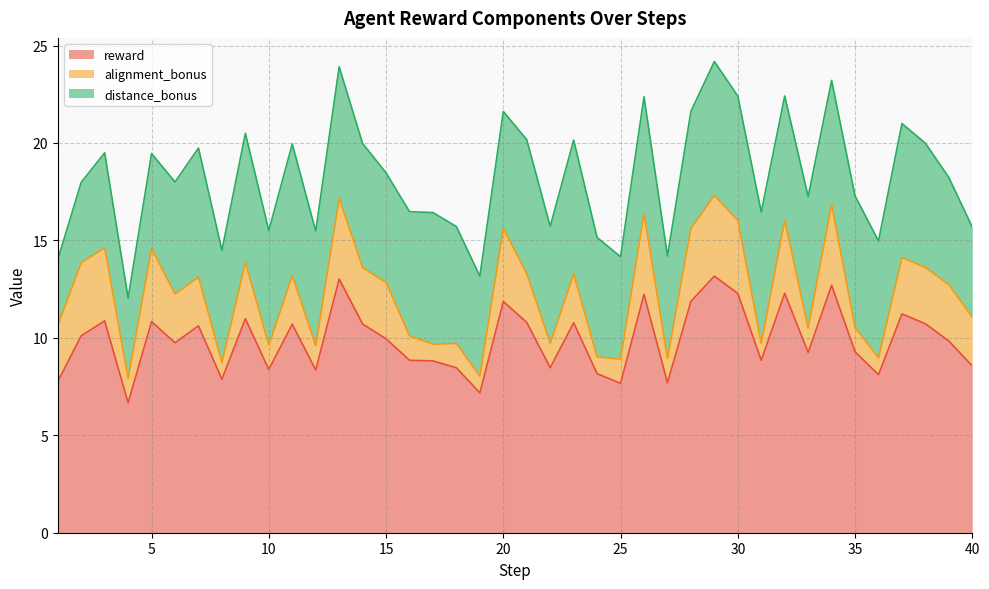

In reward, how many points are lower than both neighbors (excluding endpoints)?

12